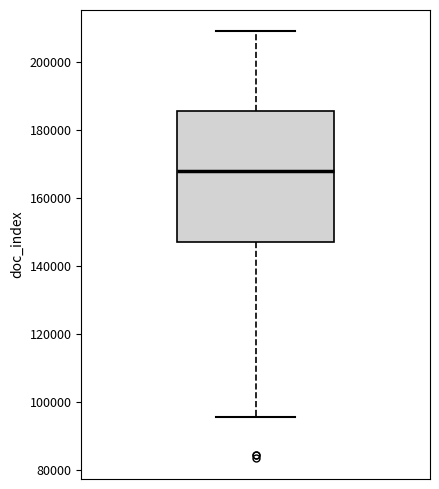

Transcribe this box plot: give where the median line is, the range the box spans, and where the two whiskers end, as read against the y-axis. The values are not printed on the chart, so give them approximately, as read against the axis.

median 168000, box 146000 to 186000, whiskers 96000 to 208000